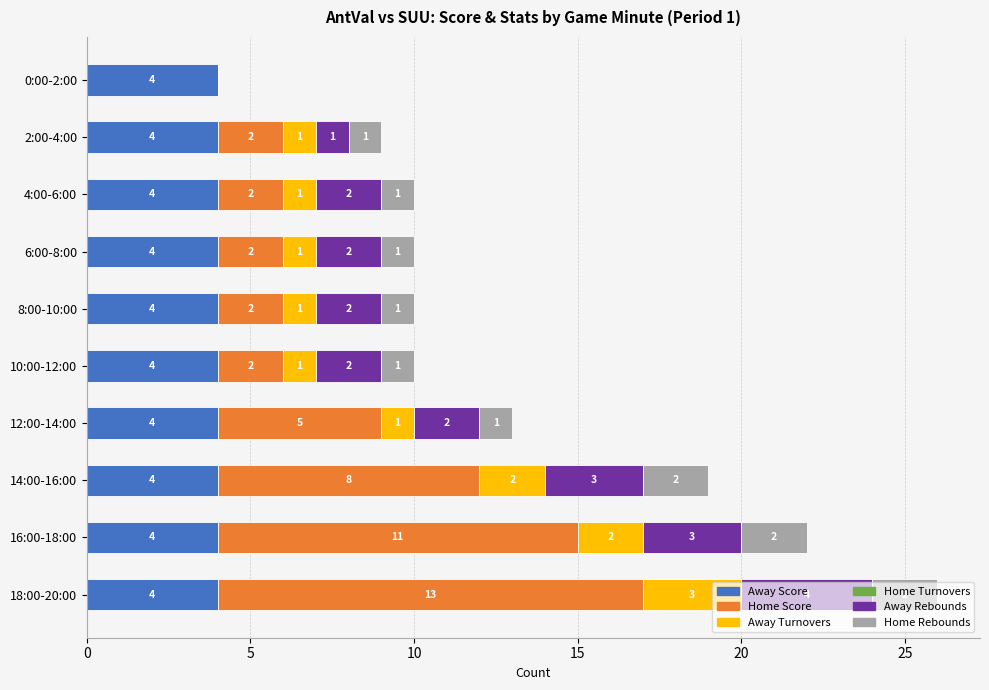

How many series are shown in this chart?

5